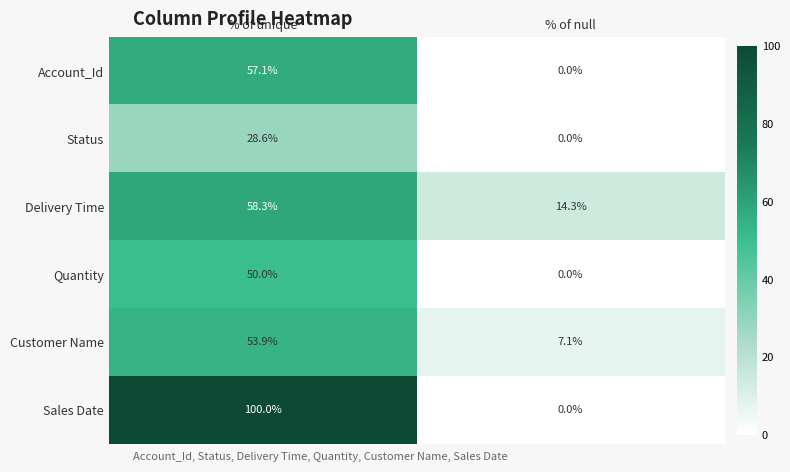

Reading left to right, transcribe all the data shown in this chart.

Account_Id: 57.1	0.0
Status: 28.6	0.0
Delivery Time: 58.3	14.3
Quantity: 50.0	0.0
Customer Name: 53.9	7.1
Sales Date: 100.0	0.0